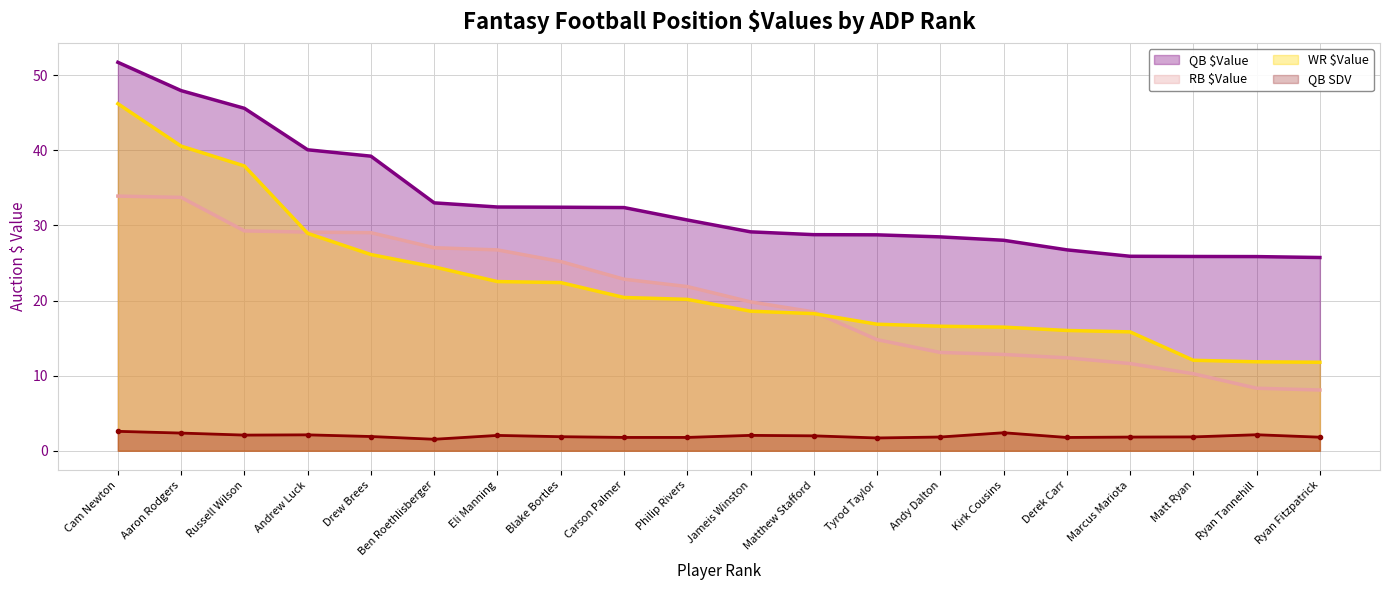

What is the minimum value shown in the chart?

1.5